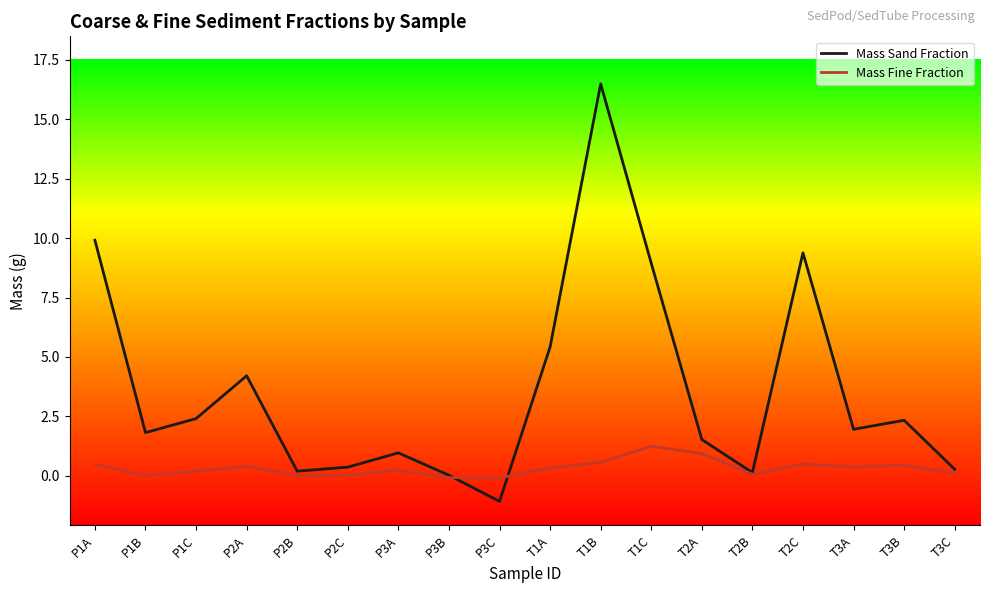

Is it true that Mass Fine Fraction equals 0.2 at P1C?

True